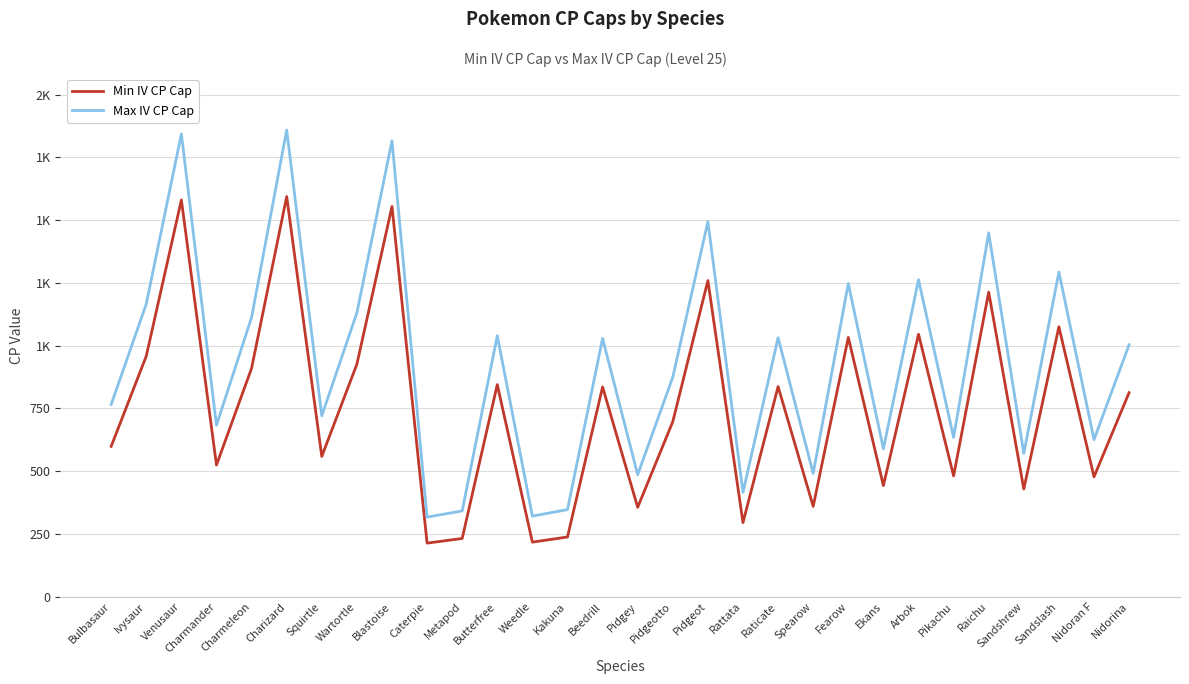

Does the chart display data point markers on the line(s)?

No